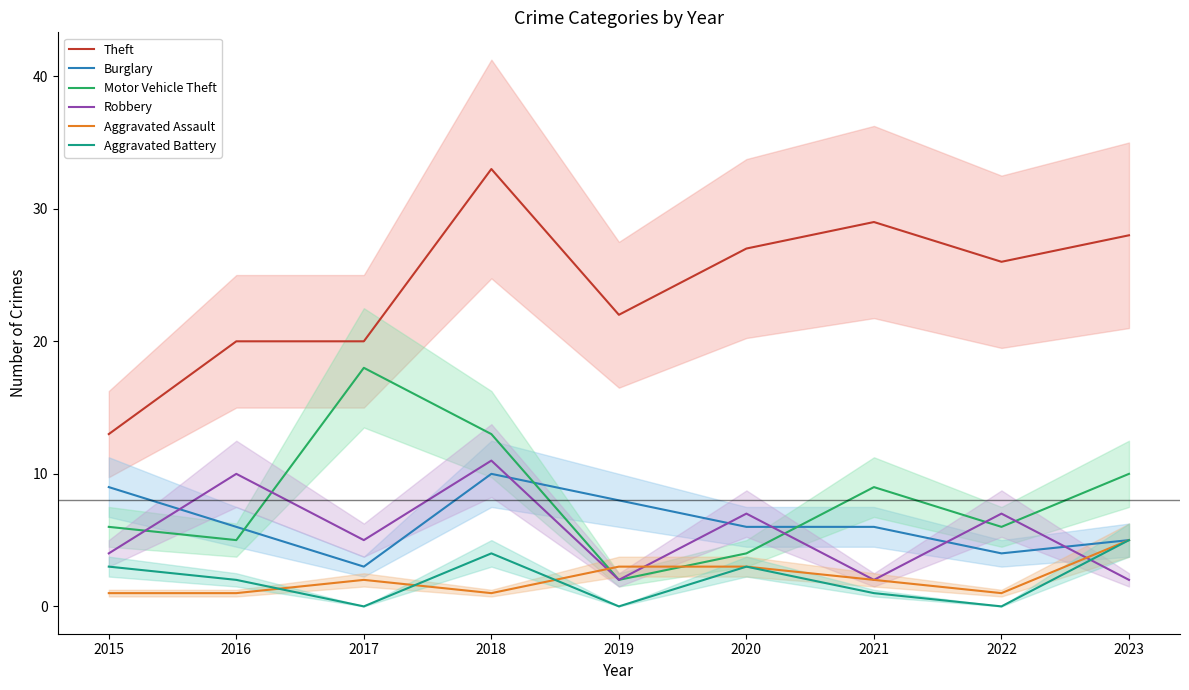

True or false: Motor Vehicle Theft has more than 0 interior local peaks.

True